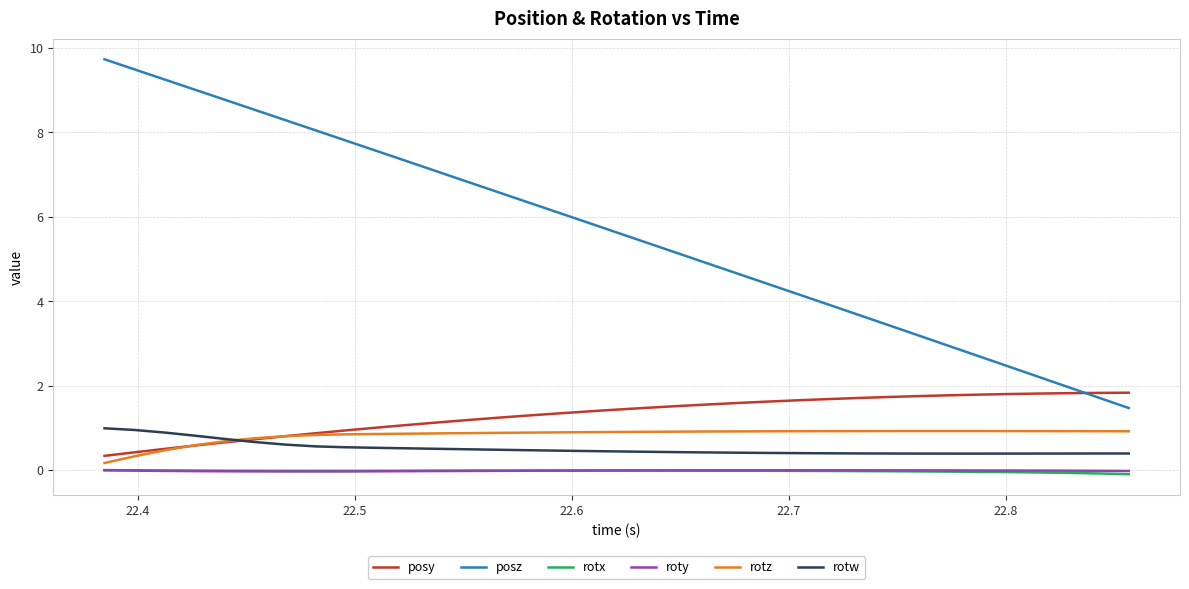

Which series has the largest total across all categories?

posz